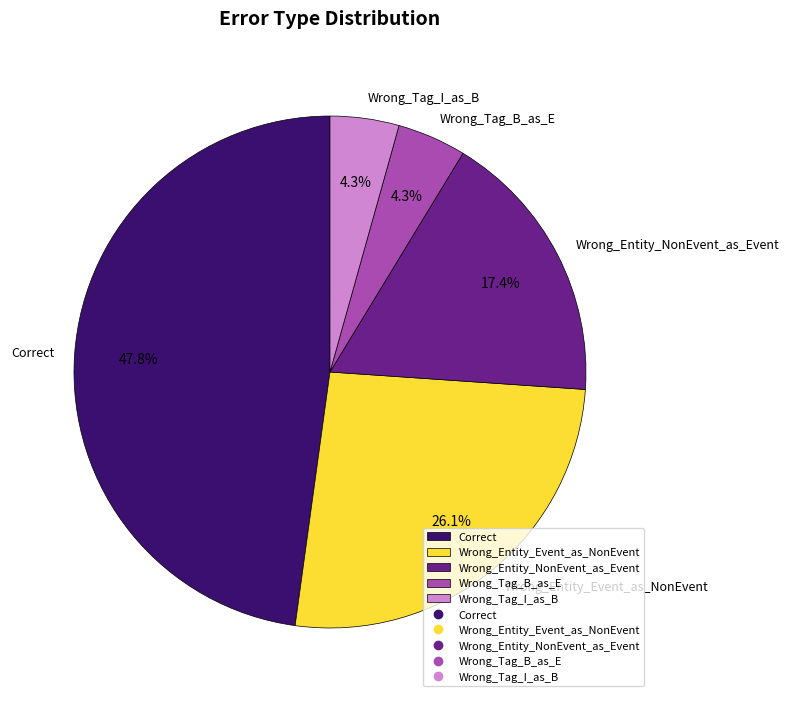

To the nearest percent, what percentage of the pie is Wrong_Entity_NonEvent_as_Event?

17%